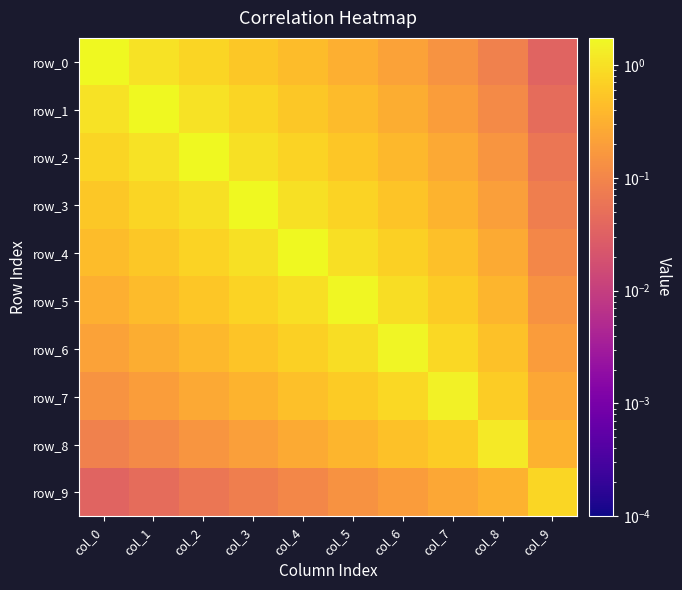

Reading left to right, extract all data points from this chart.

row_0: 1.7	1.0	0.8	0.6	0.4	0.3	0.2	0.1	0.1	0.0
row_1: 1.0	1.7	1.0	0.8	0.6	0.4	0.3	0.2	0.1	0.0
row_2: 0.8	1.0	1.7	1.0	0.7	0.5	0.4	0.3	0.2	0.1
row_3: 0.6	0.8	1.0	1.7	1.0	0.7	0.5	0.3	0.2	0.1
row_4: 0.4	0.6	0.7	1.0	1.7	1.0	0.7	0.5	0.3	0.1
row_5: 0.3	0.4	0.5	0.7	1.0	1.6	0.9	0.6	0.4	0.1
row_6: 0.2	0.3	0.4	0.5	0.7	0.9	1.6	0.8	0.5	0.2
row_7: 0.1	0.2	0.3	0.3	0.5	0.6	0.8	1.4	0.6	0.3
row_8: 0.1	0.1	0.2	0.2	0.3	0.4	0.5	0.6	1.2	0.3
row_9: 0.0	0.0	0.1	0.1	0.1	0.1	0.2	0.3	0.3	0.8